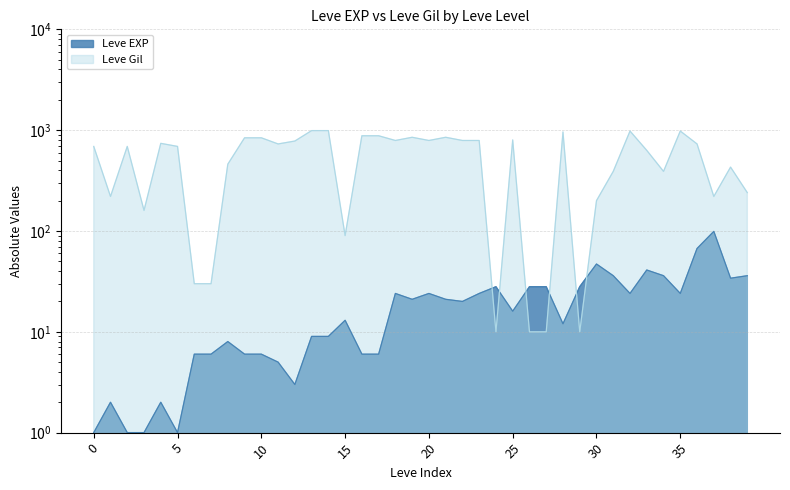

What is the minimum value shown in the chart?

1